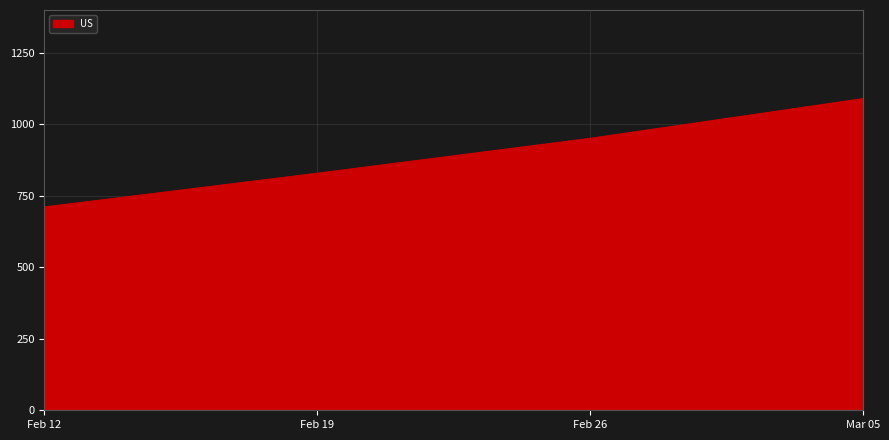

What is the minimum value shown in the chart?

711